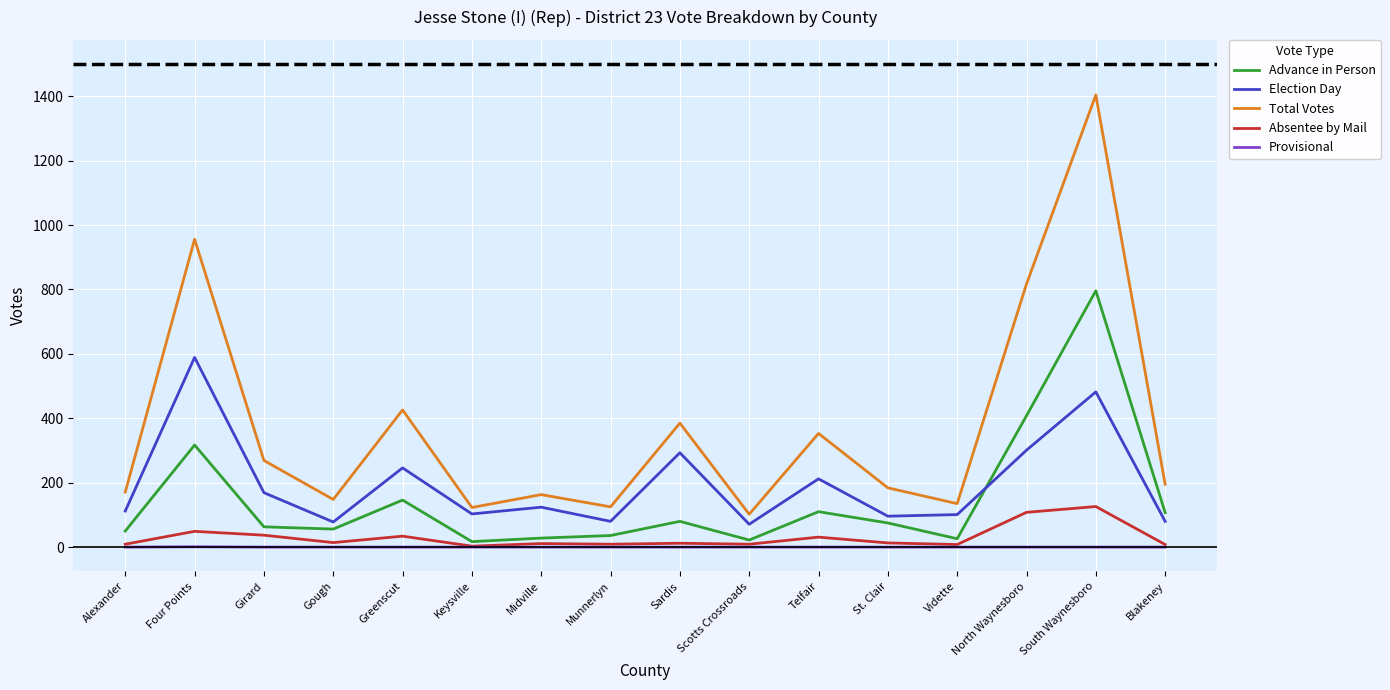

What is the highest value of the Election Day series?

589